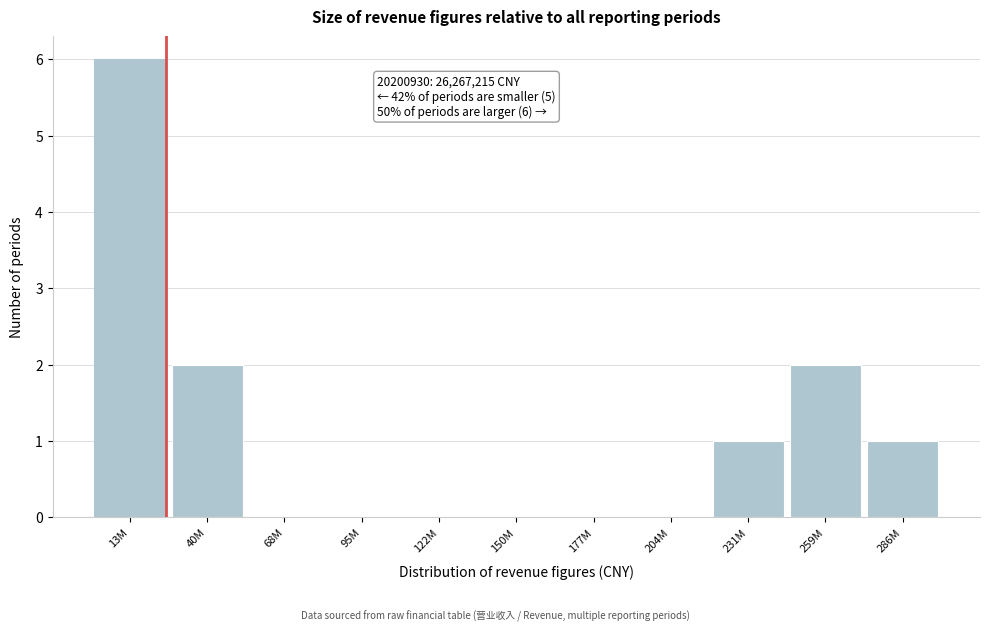

Reading left to right, what are all the values shown in this chart?

13M=6	40M=2	68M=0	95M=0	122M=0	150M=0	177M=0	204M=0	231M=1	259M=2	286M=1